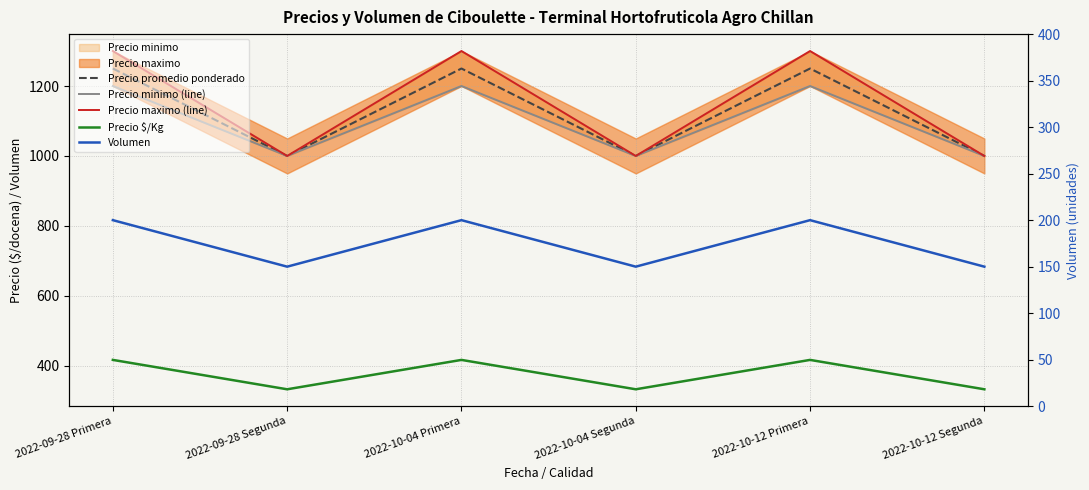

What is the label of the 4th point from the left?

2022-10-04 Segunda